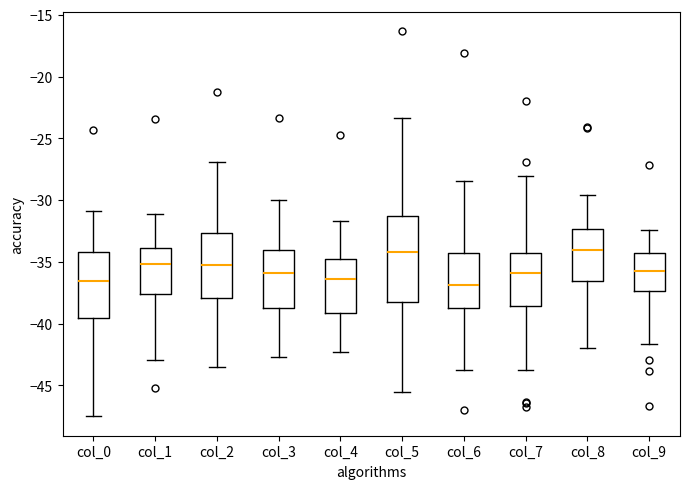

Where does the median line of the box for col_1 sit on the y-axis? The values are not printed on the chart, so give them approximately, as read against the axis.

-35.0